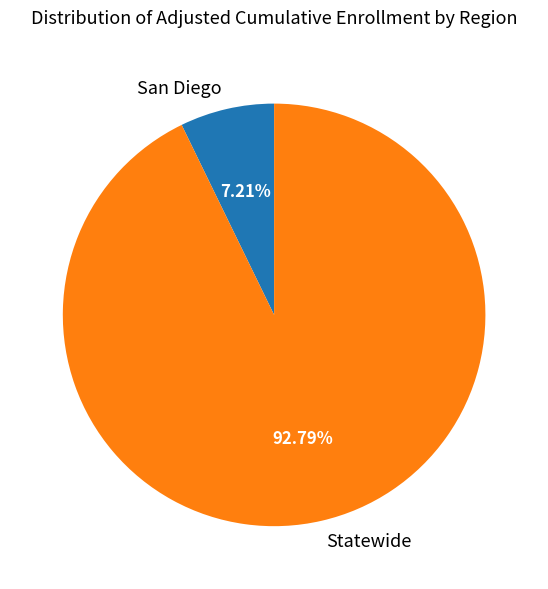

Which slice is the largest?

Statewide